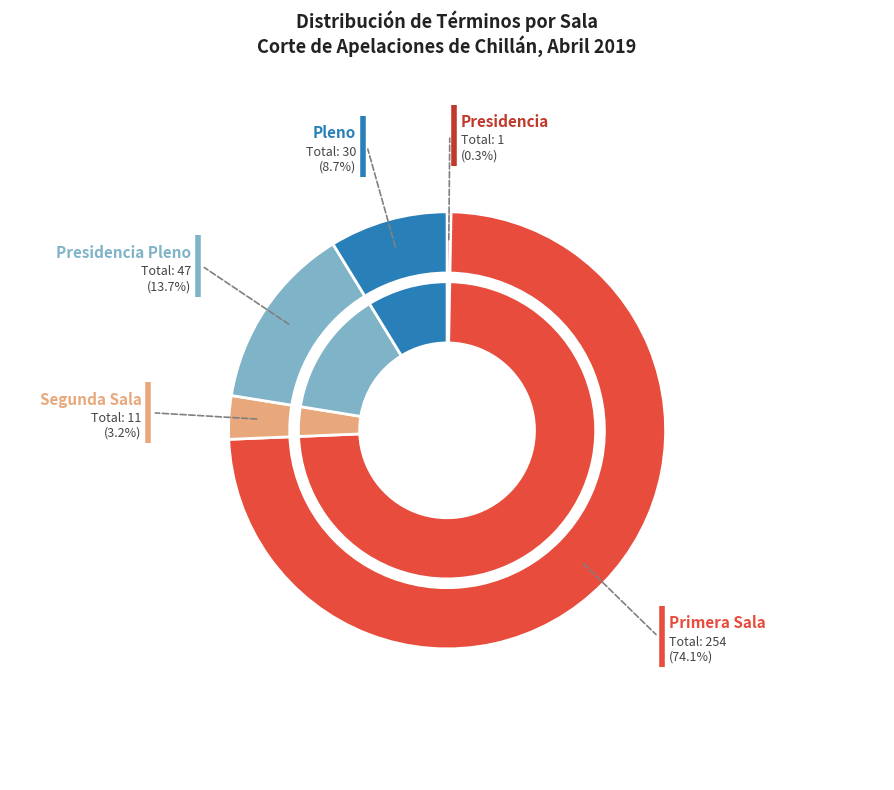

The Primera Sala slice represents 74% of the pie. True or false?

True